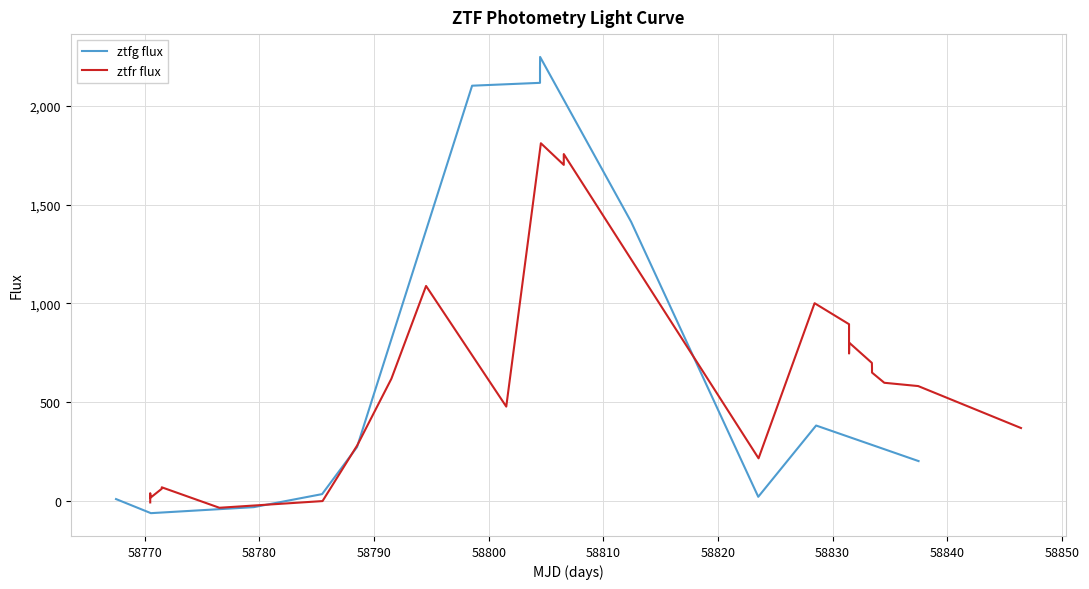

What is the lowest value of the ztfg flux series?

-62.4